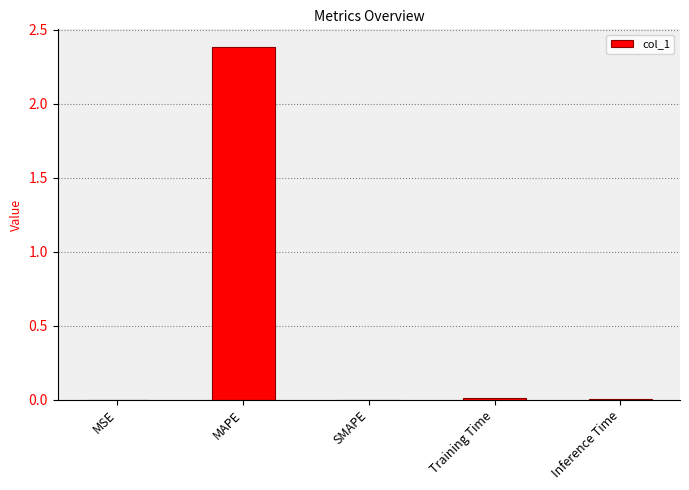

What is the average value?

0.5